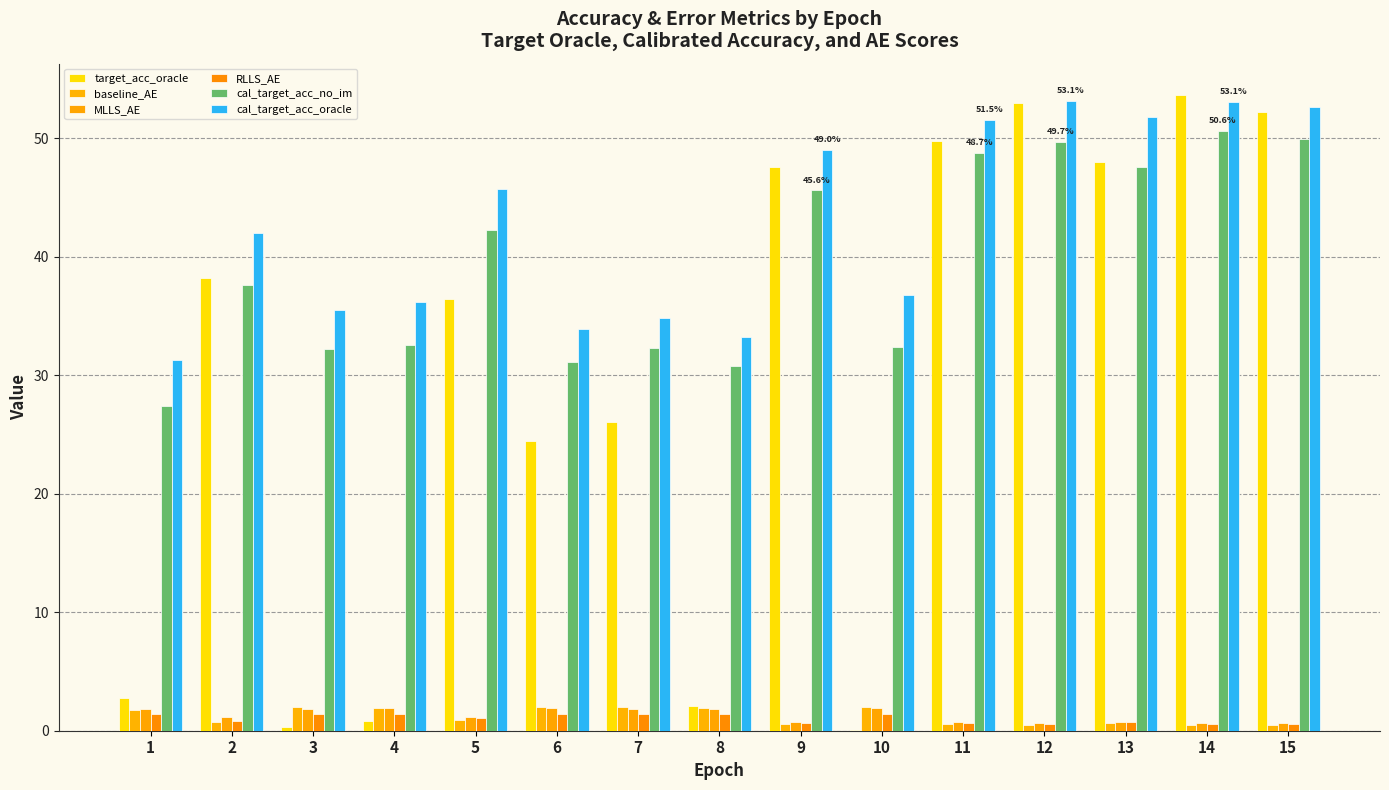

What is the average value of the baseline_AE series?

1.2